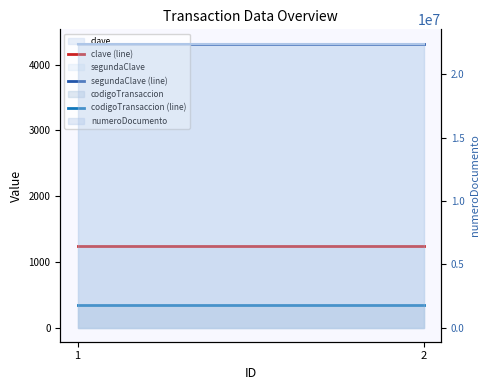

List the series in order of their peak value, lowest first.

codigoTransaccion (line), clave (line), segundaClave (line)